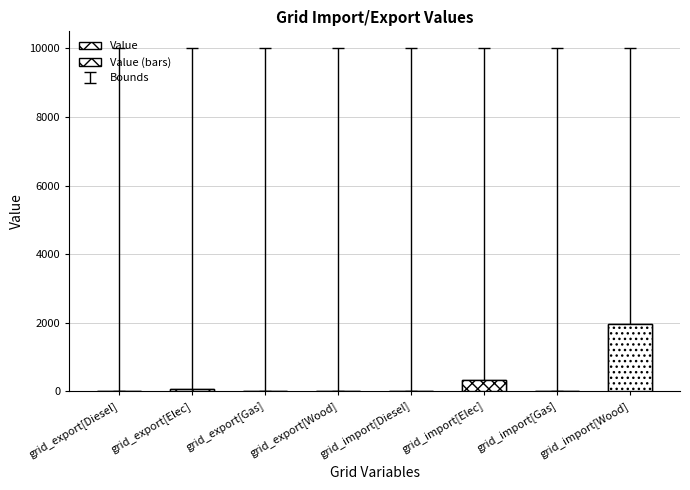

Which series has the widest spread of values?

Value